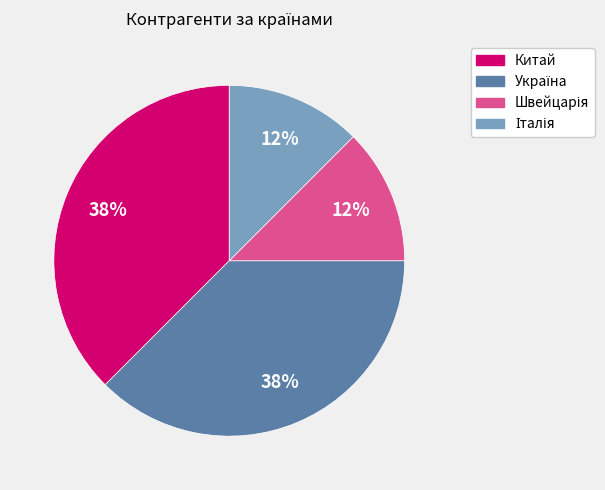

To the nearest percent, what is the average slice percentage?

25%